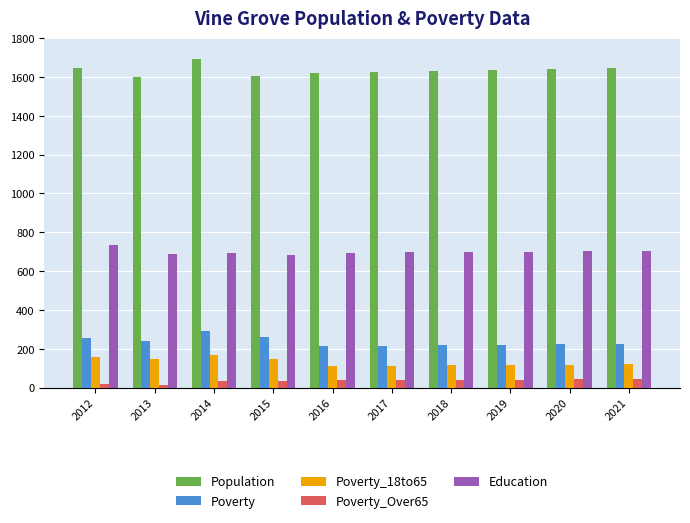

What is the sum of the Poverty_Over65 values at 2016 and 2019?

77